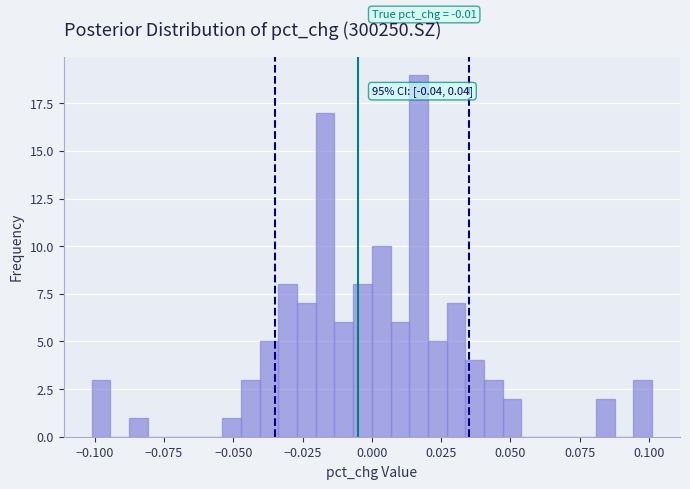

Around what value on the x-axis is the tallest bar? Give the approximate position of its centre, as read against the axis.

0.015